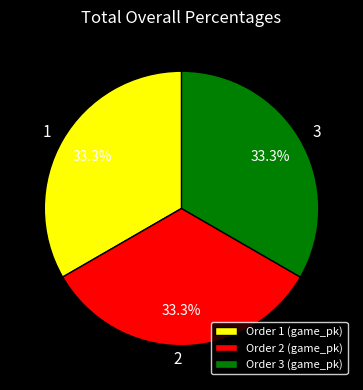

Is there a majority slice in this chart?

No